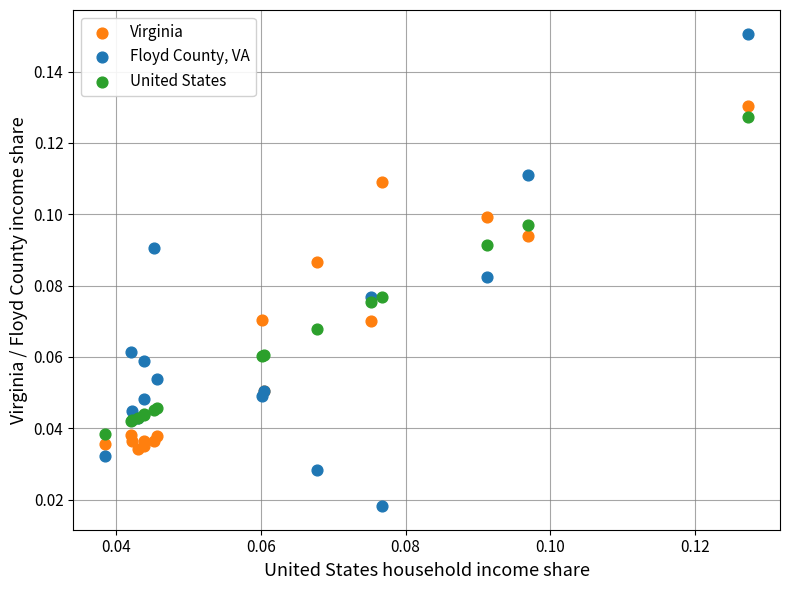

Which series contains the highest Y value?

Floyd County, VA